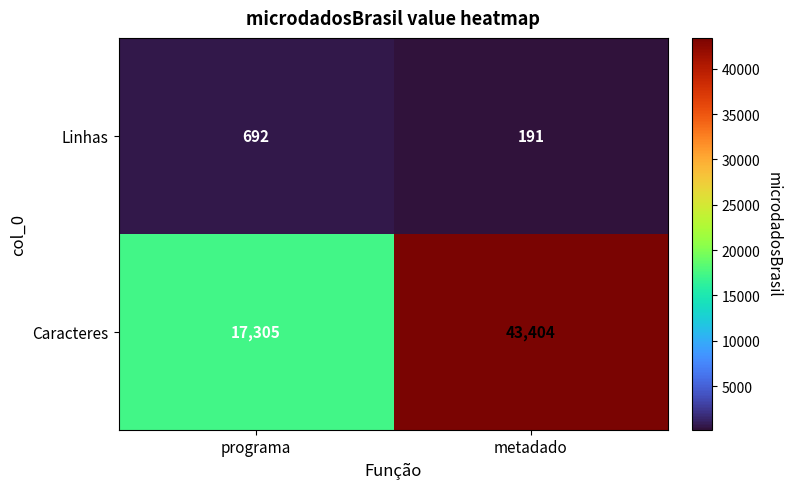

Which series has the widest spread of values?

Caracteres